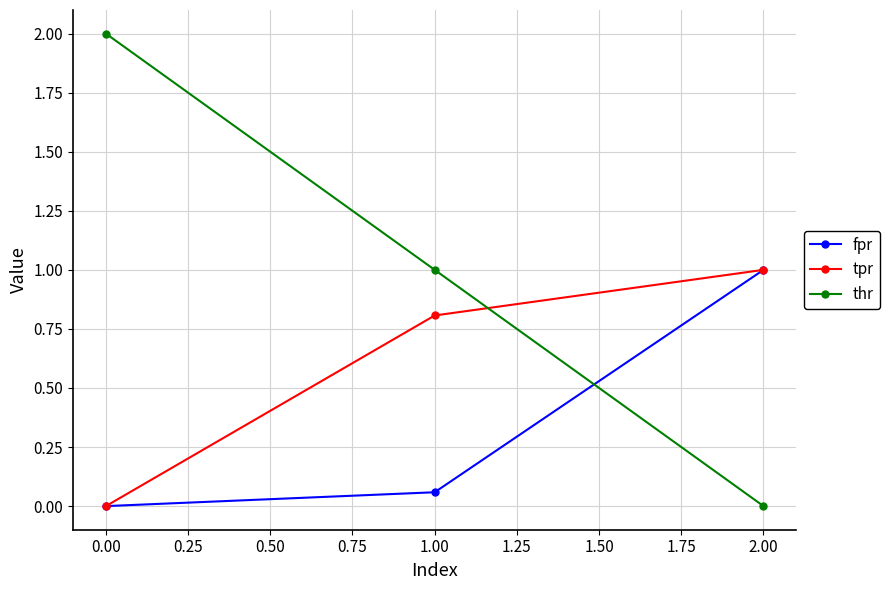

Is it true that tpr equals 0.2 at 1.00?

False